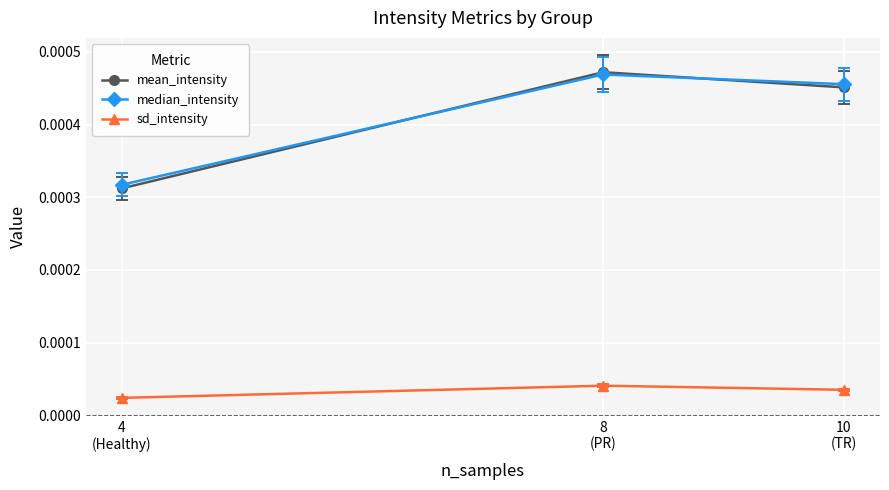

Which series has the largest range (max minus min)?

mean_intensity